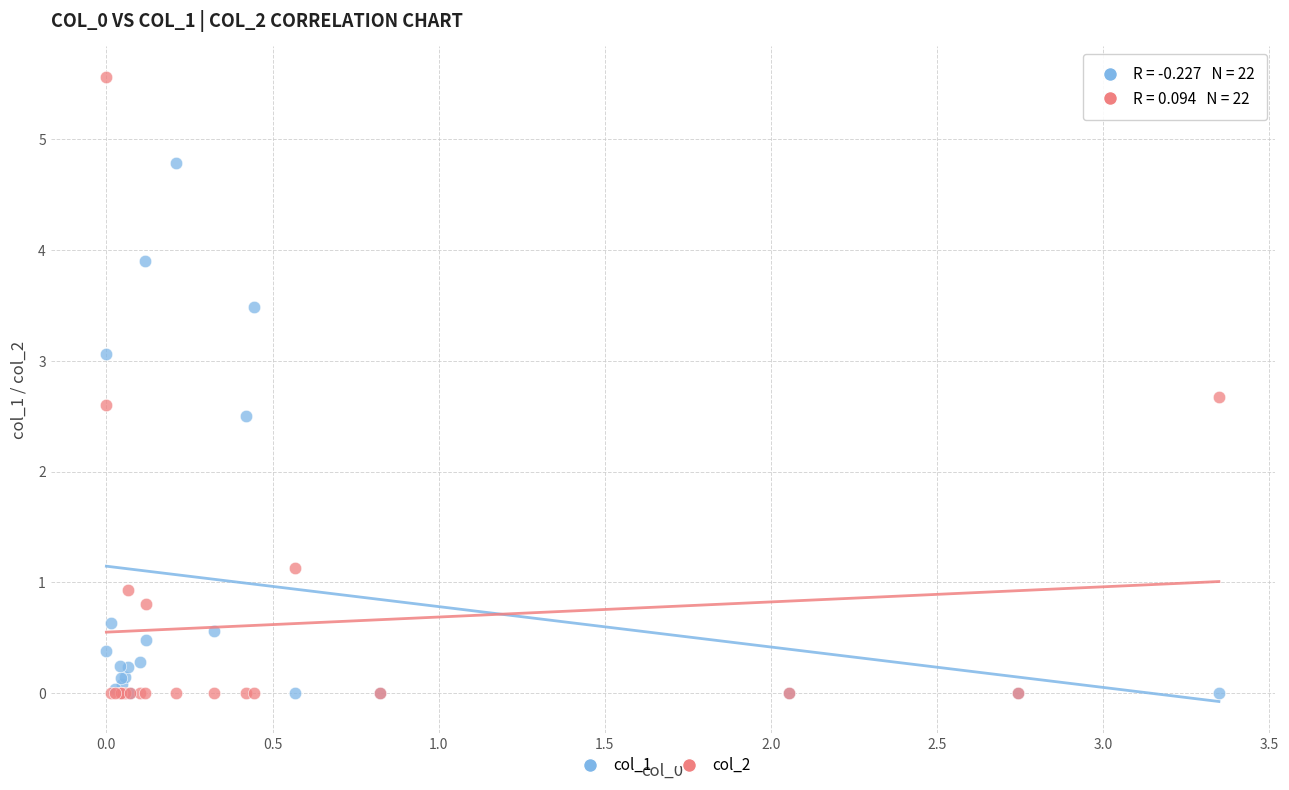

What are all the series names shown in the legend?

col_1, col_2